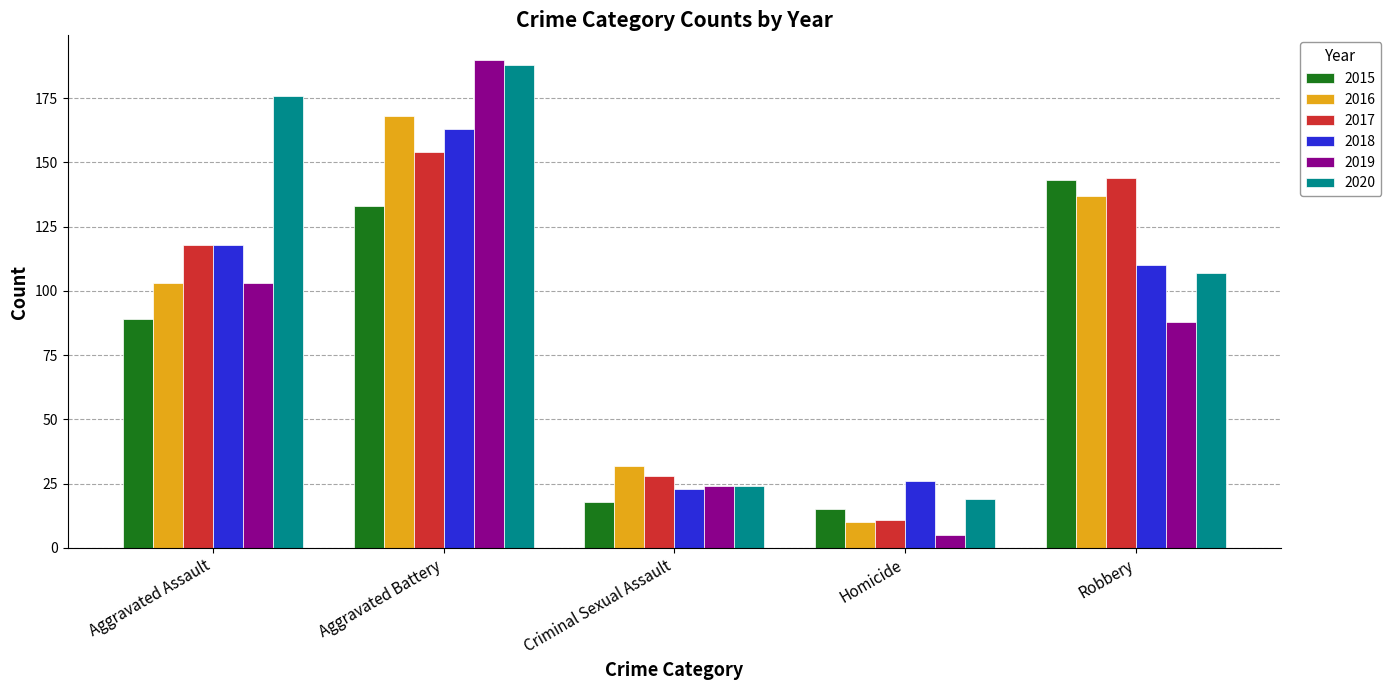

Is it true that 2016 equals 48 at Aggravated Battery?

False